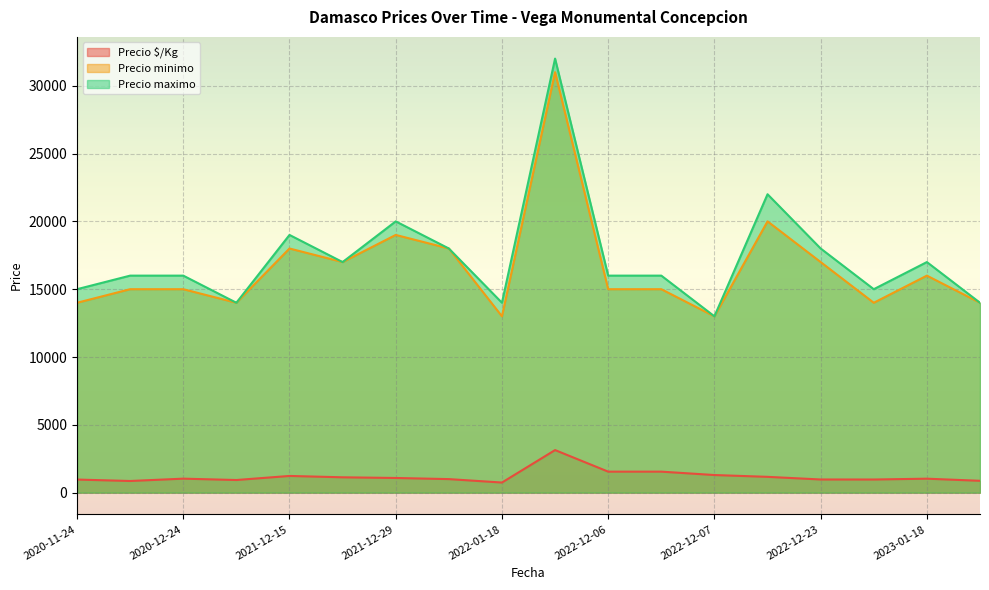

What is the highest value of the Precio $/Kg series?

3140